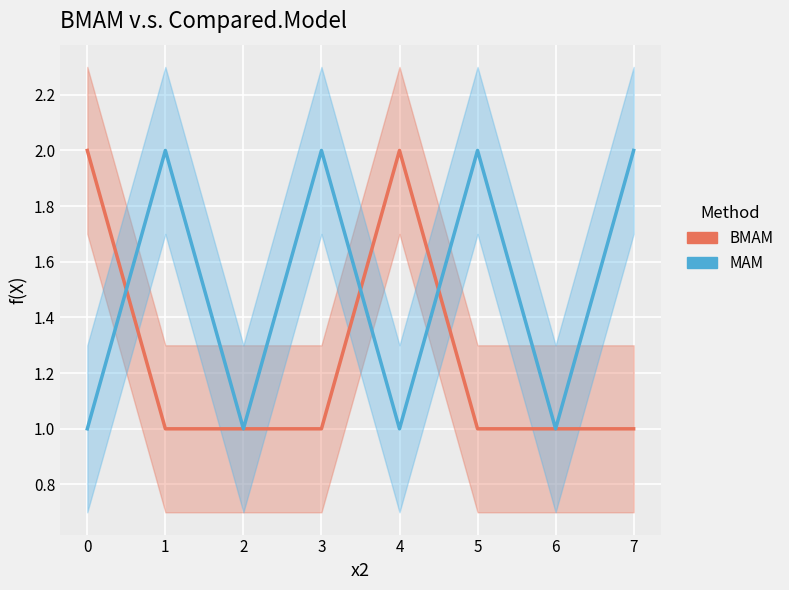

What is the difference between the maximum and minimum values in the MAM series?

1